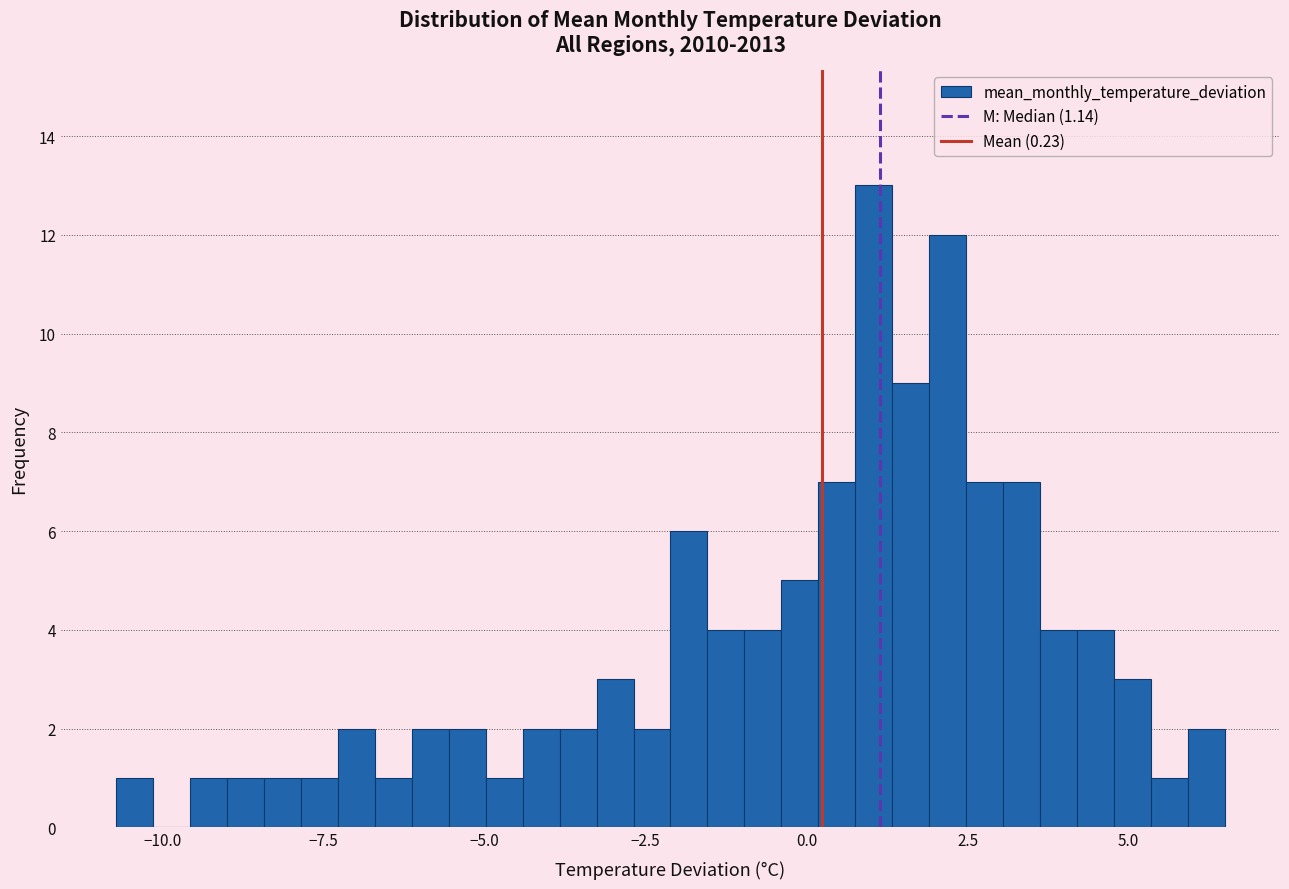

Around what value on the x-axis is the tallest bar? Give the approximate position of its centre, as read against the axis.

1.0